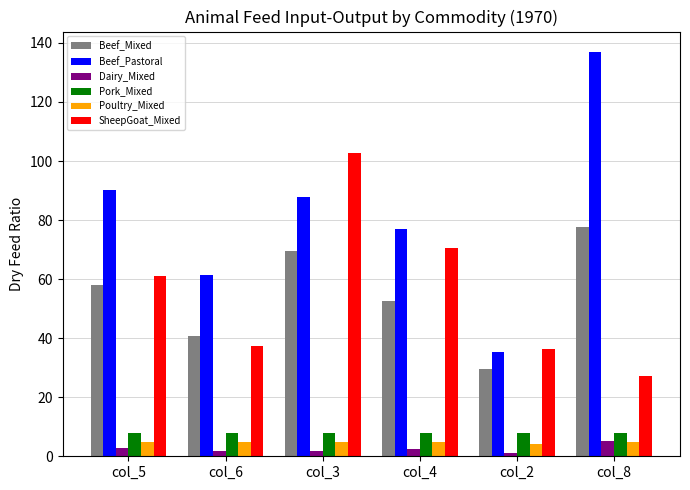

What is the spread (max minus min) of values at col_8?

132.0